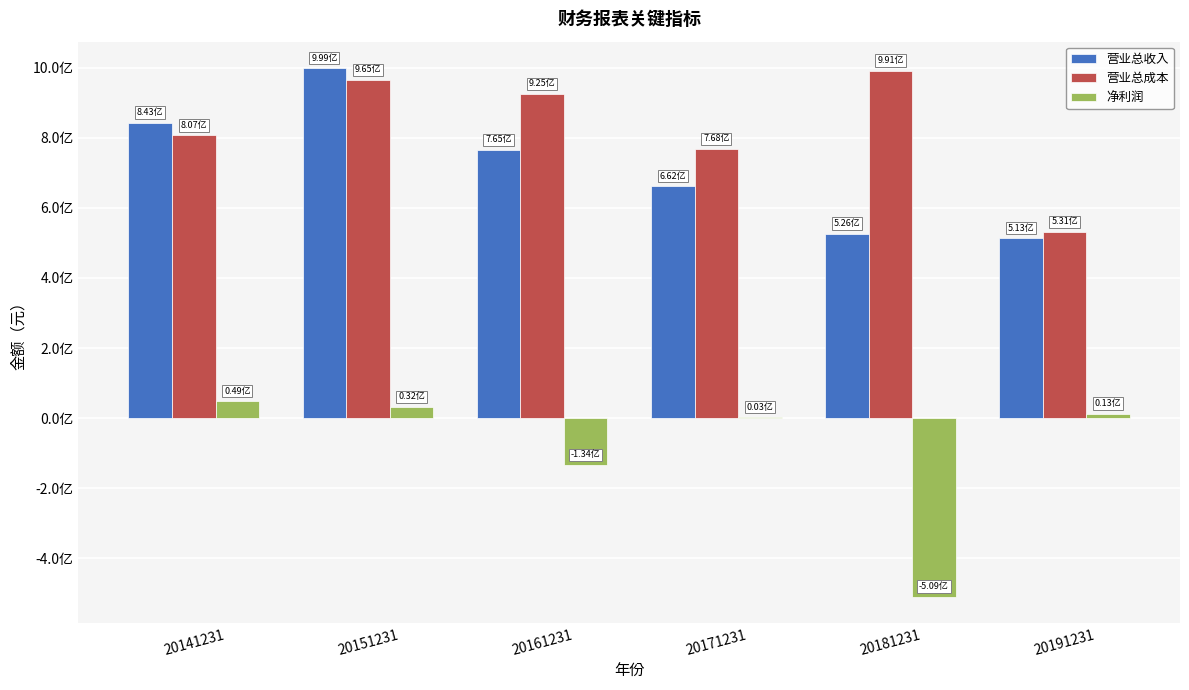

The 净利润 series shows 19199615.2 at 20191231. True or false?

False